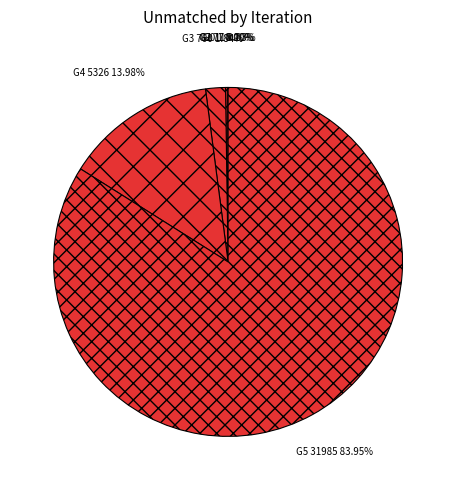

To the nearest percent, what is the average slice percentage?

17%